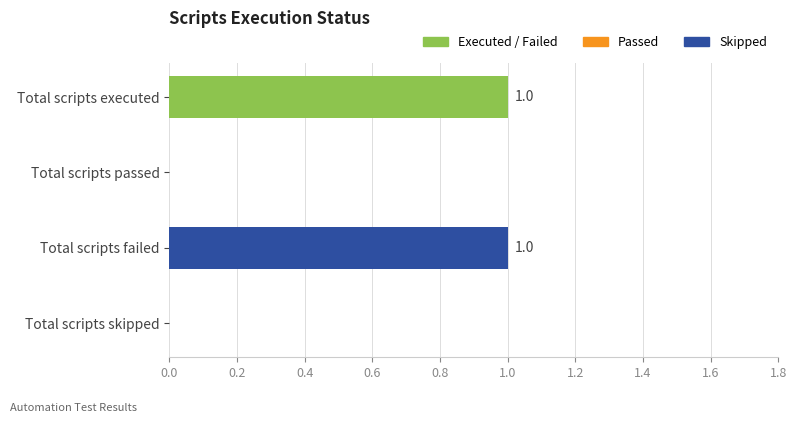

Reading bottom to top, extract all data points from this chart.

Total scripts skipped=0	Total scripts failed=1	Total scripts passed=0	Total scripts executed=1